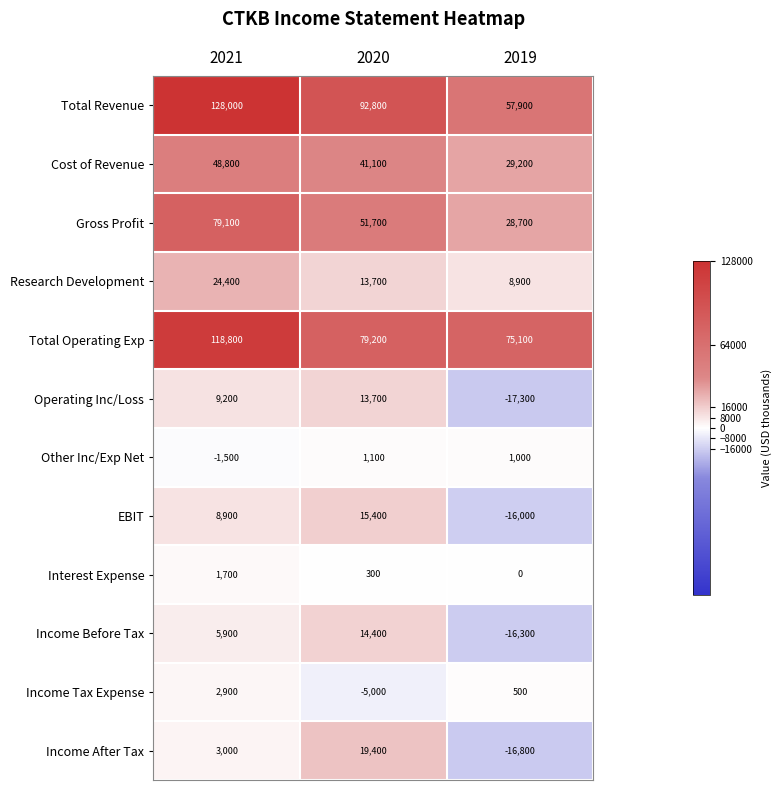

How many data points does each series have?

3